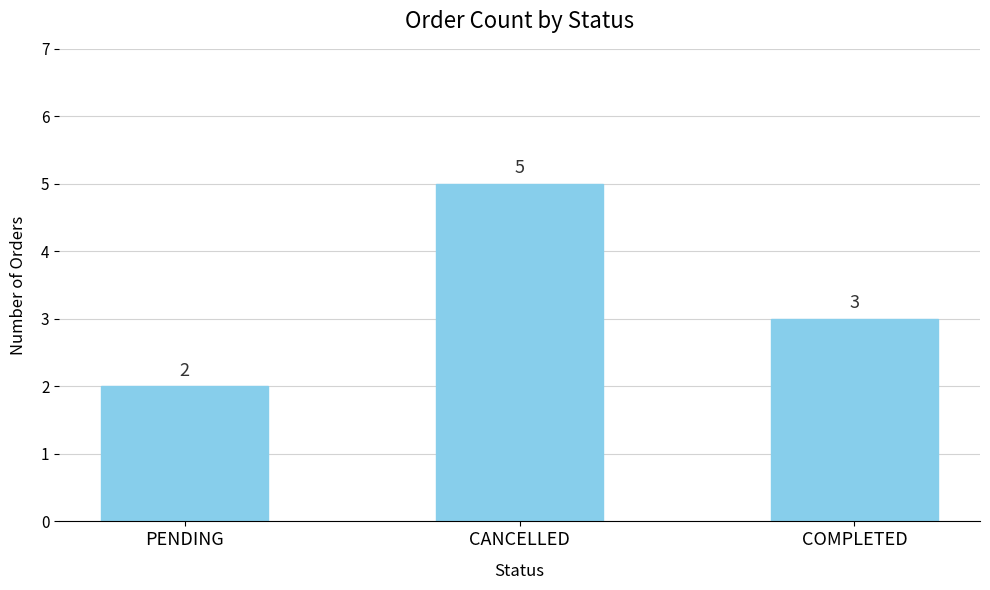

At which label is the value closest to 3?

COMPLETED